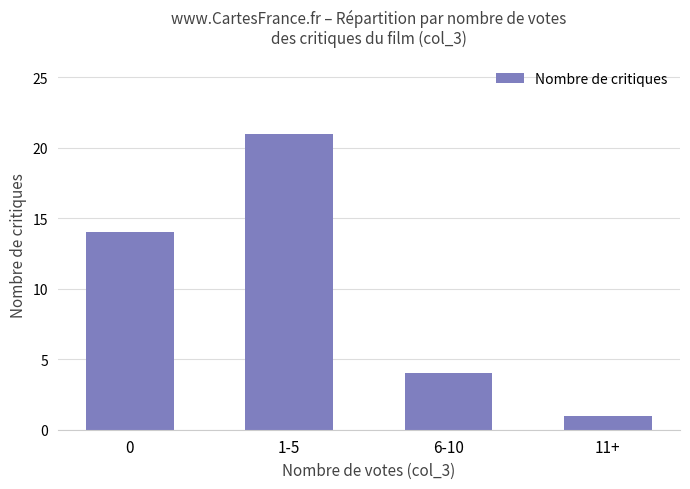

Reading left to right, transcribe all the data shown in this chart.

0=14	1-5=21	6-10=4	11+=1